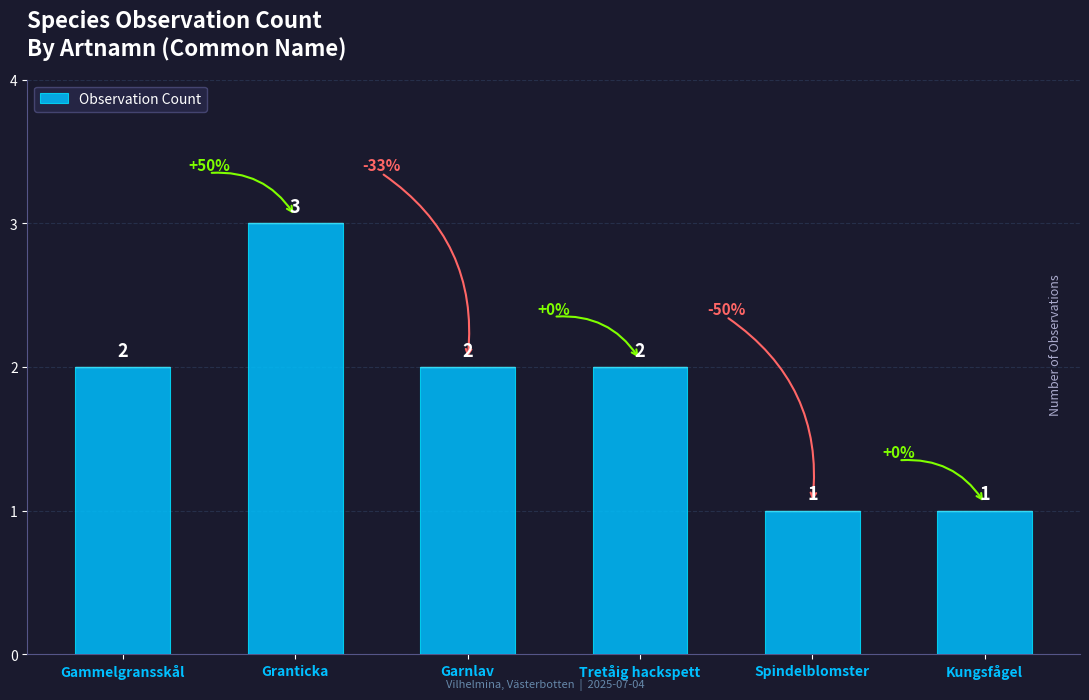

What is the label of the 2nd bar from the right?

Spindelblomster